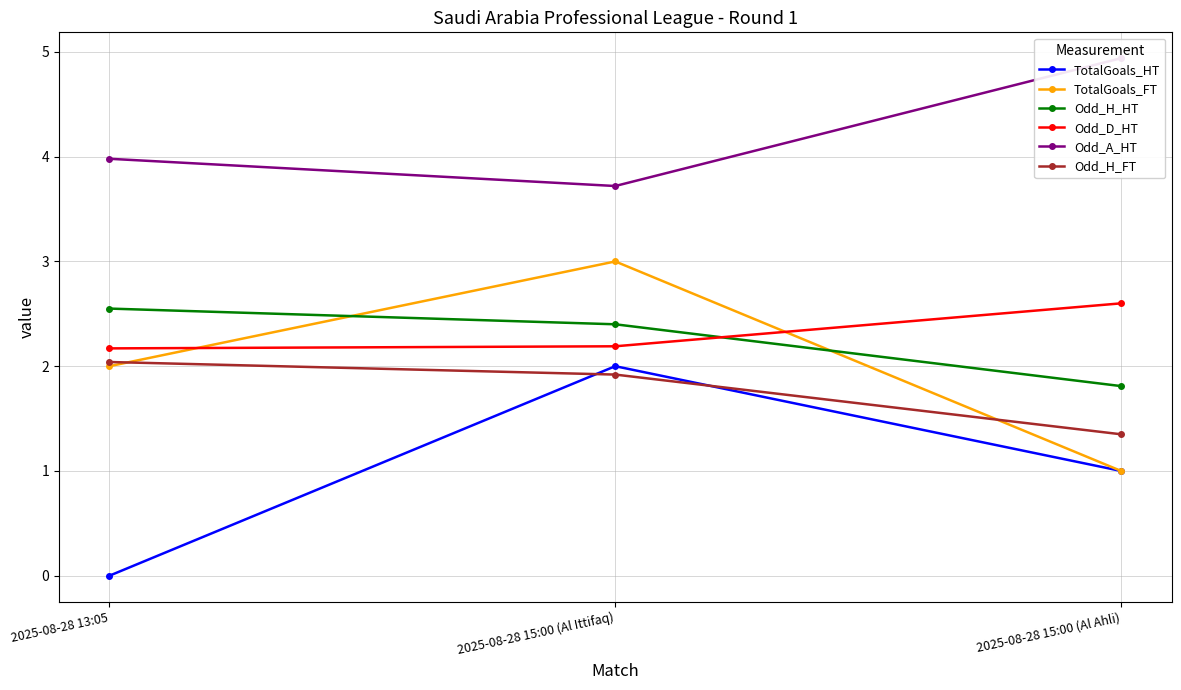

Which series has the widest spread of values?

TotalGoals_HT